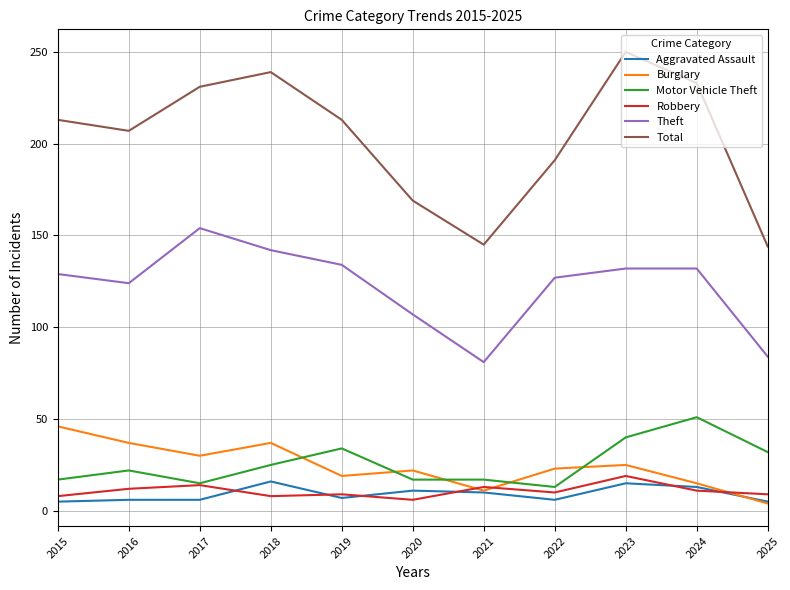

True or false: Aggravated Assault and Total intersect in this chart.

False